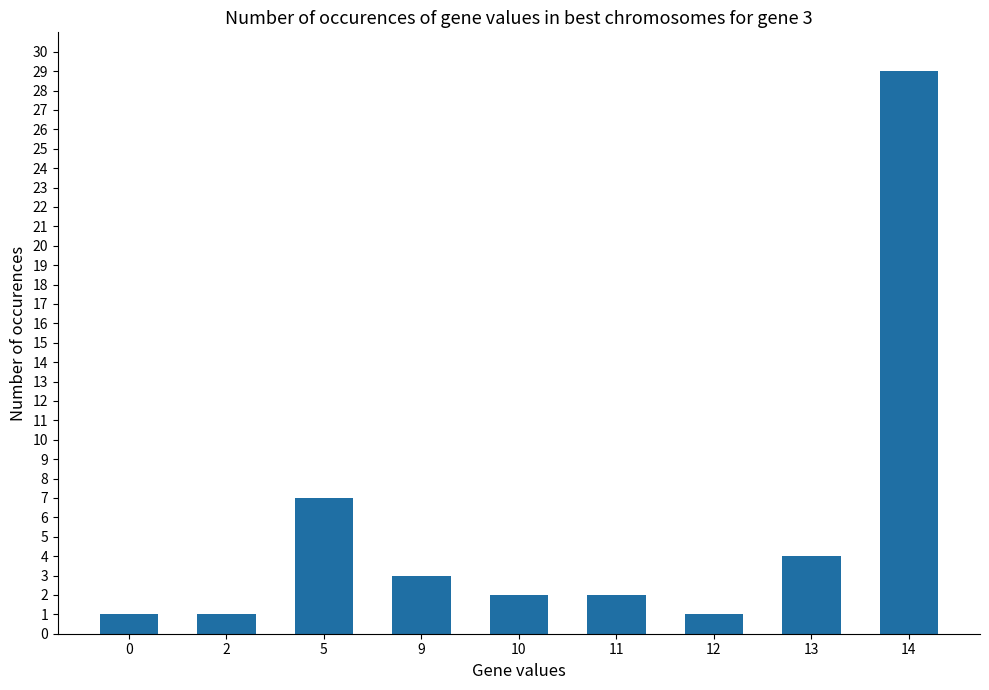

What is the value of the 9th bar from the left?

29